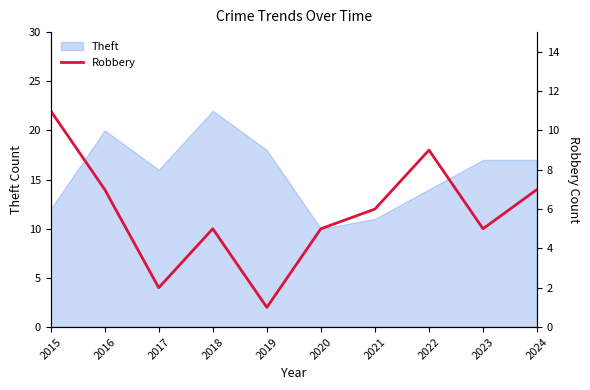

Count the number of values greater than 6.

4